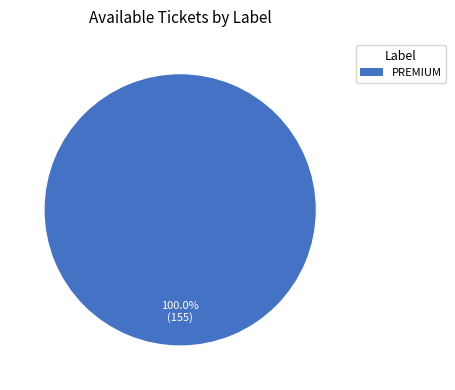

Is there any slice that represents more than half of the pie?

Yes